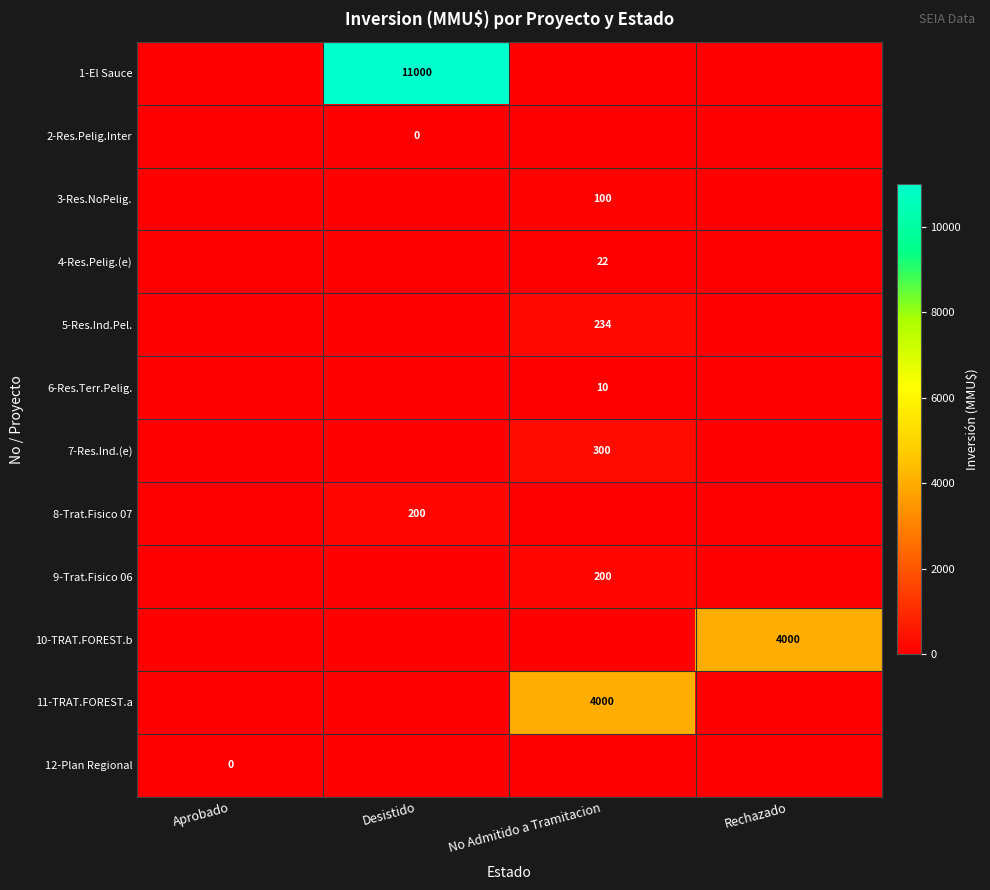

The 4-Res.Pelig.(e) series shows 29 at No Admitido a Tramitacion. True or false?

False